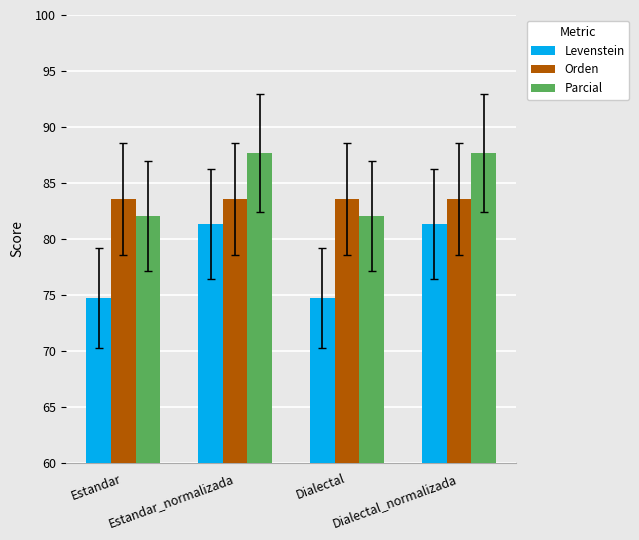

Which series changed the most between Estandar_normalizada and Dialectal?

Levenstein